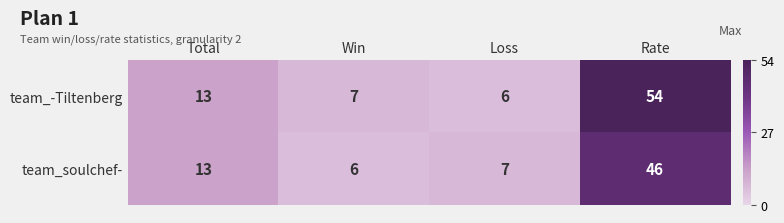

The value of team_soulchef- at Win is 9. True or false?

False